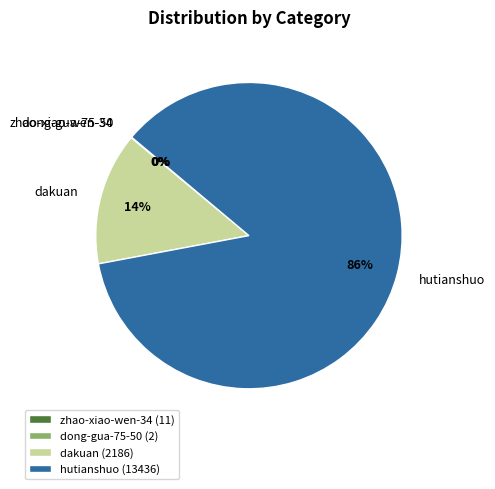

Combined, do dakuan and hutianshuo account for over 50%?

Yes